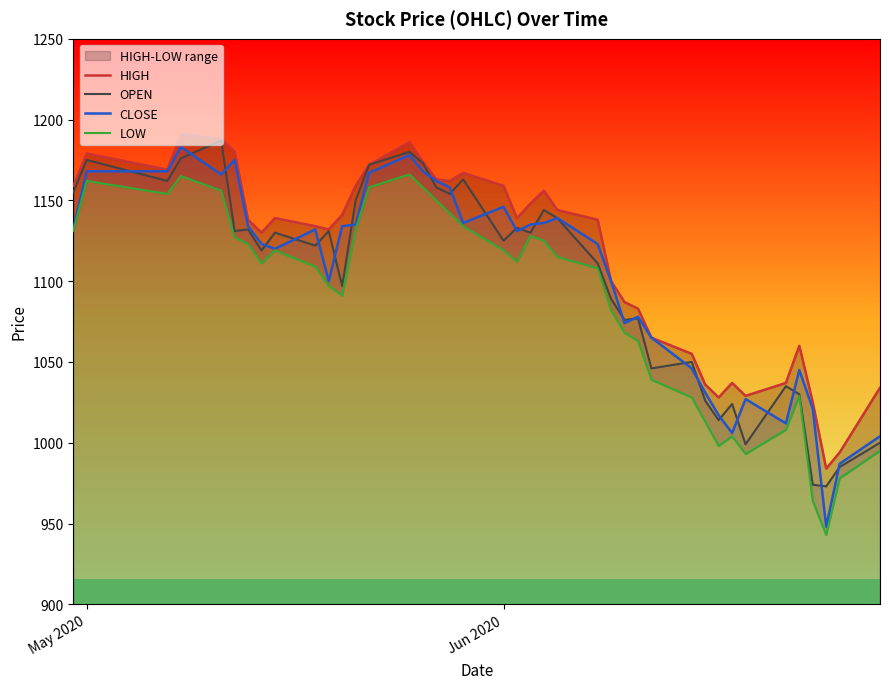

What are all the series names shown in the legend?

HIGH, OPEN, CLOSE, LOW